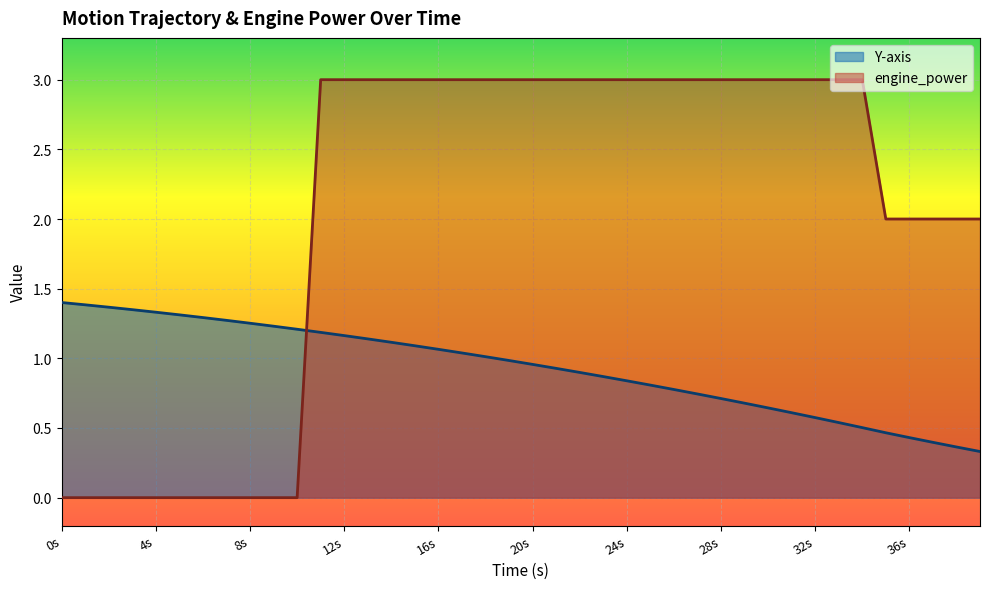

Reading left to right, what are all the values shown in this chart?

Y-axis: 1.4	1.4	1.4	1.3	1.3	1.3	1.3	1.3	1.3	1.2	1.2	1.2	1.2	1.1	1.1	1.1	1.1	1.0	1.0	1.0	1.0	0.9	0.9	0.9	0.8	0.8	0.8	0.7	0.7	0.7	0.6	0.6	0.6	0.5	0.5	0.5	0.4	0.4	0.4	0.3
engine_power: 0.0	0.0	0.0	0.0	0.0	0.0	0.0	0.0	0.0	0.0	0.0	3.0	3.0	3.0	3.0	3.0	3.0	3.0	3.0	3.0	3.0	3.0	3.0	3.0	3.0	3.0	3.0	3.0	3.0	3.0	3.0	3.0	3.0	3.0	3.0	2.0	2.0	2.0	2.0	2.0